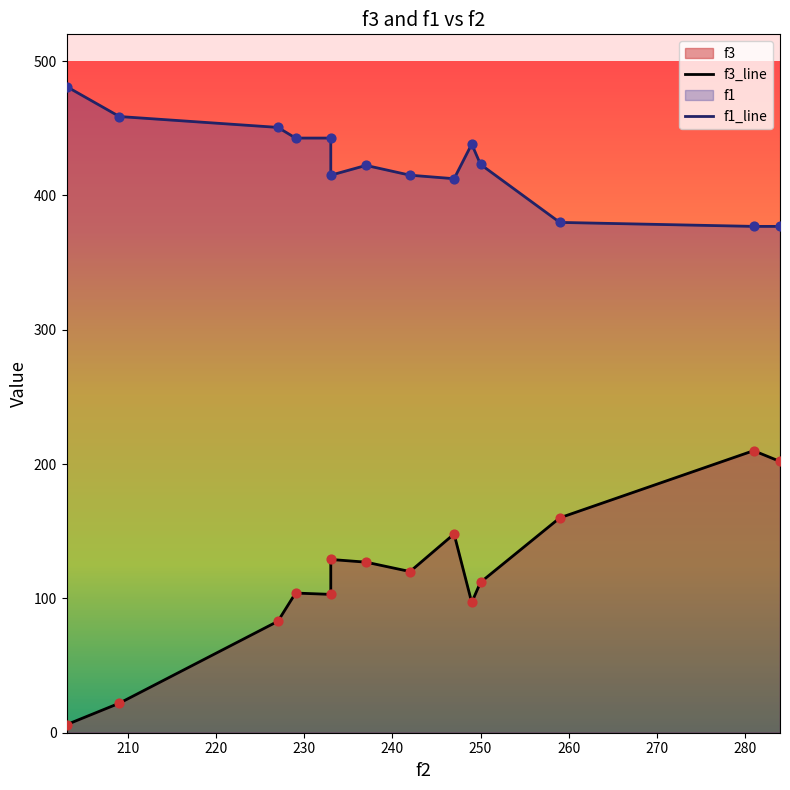

At how many categories does at least one series exceed 106?

14